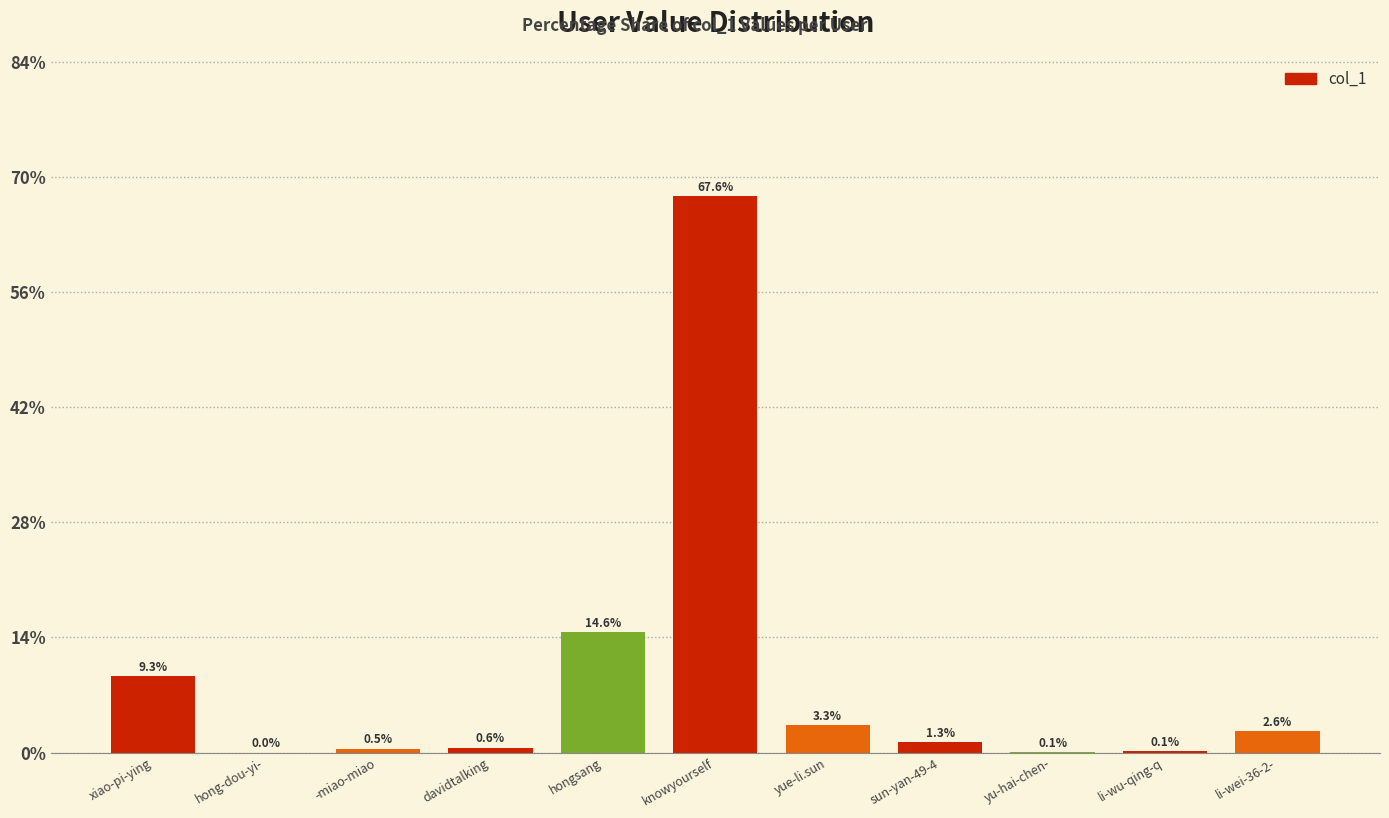

The value at hongsang is 5.7. True or false?

False